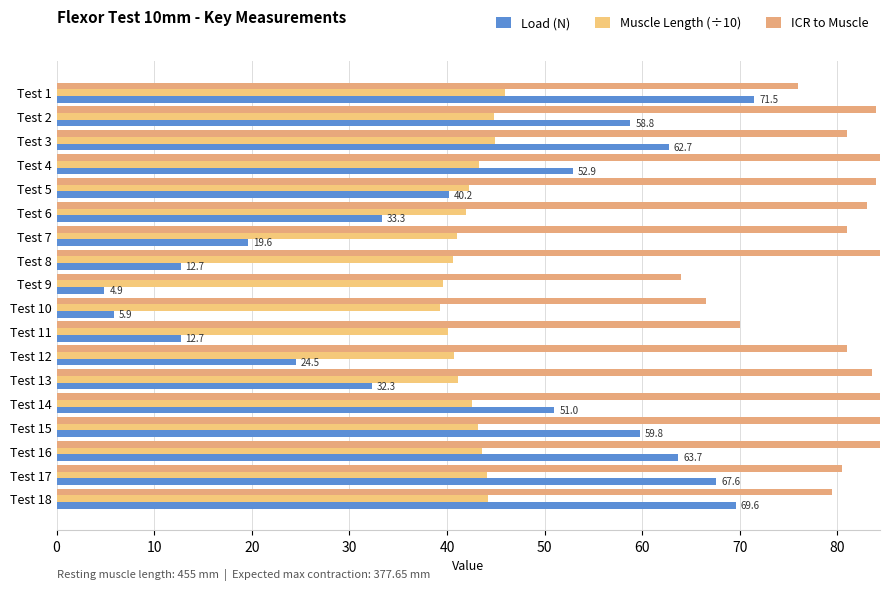

What is the difference between the highest and lowest values at Test 6?

49.7